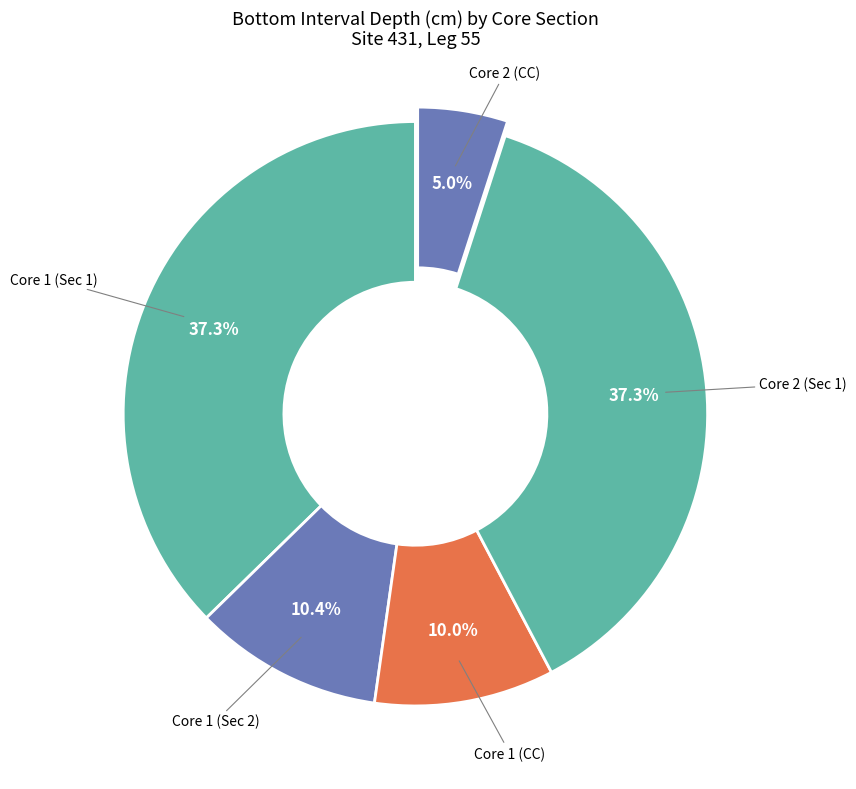

To the nearest percent, what is the average slice percentage?

20%